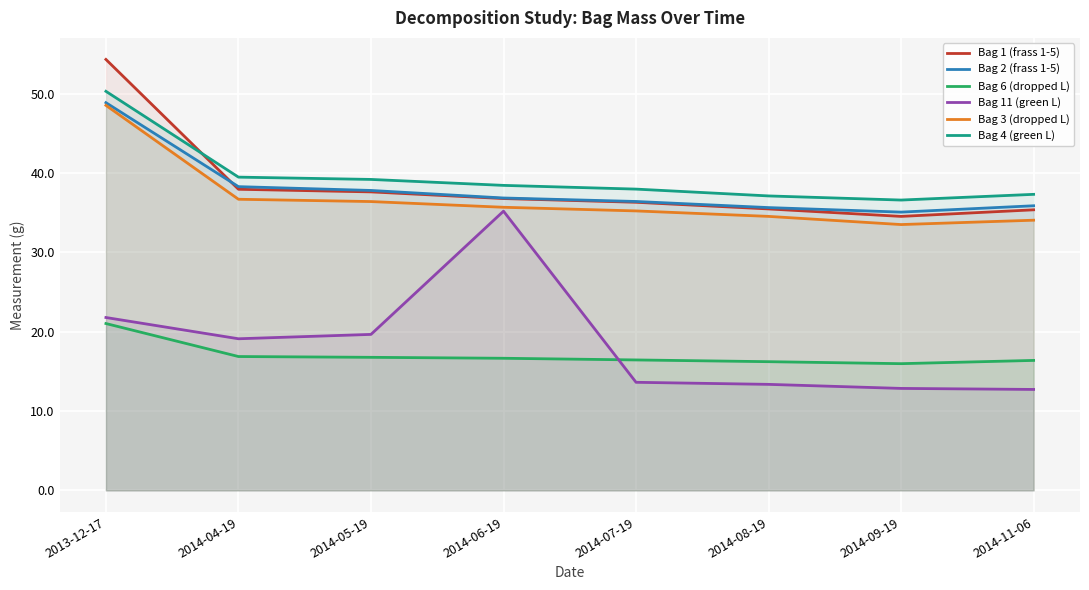

At which category does the chart reach its peak across all series?

2013-12-17